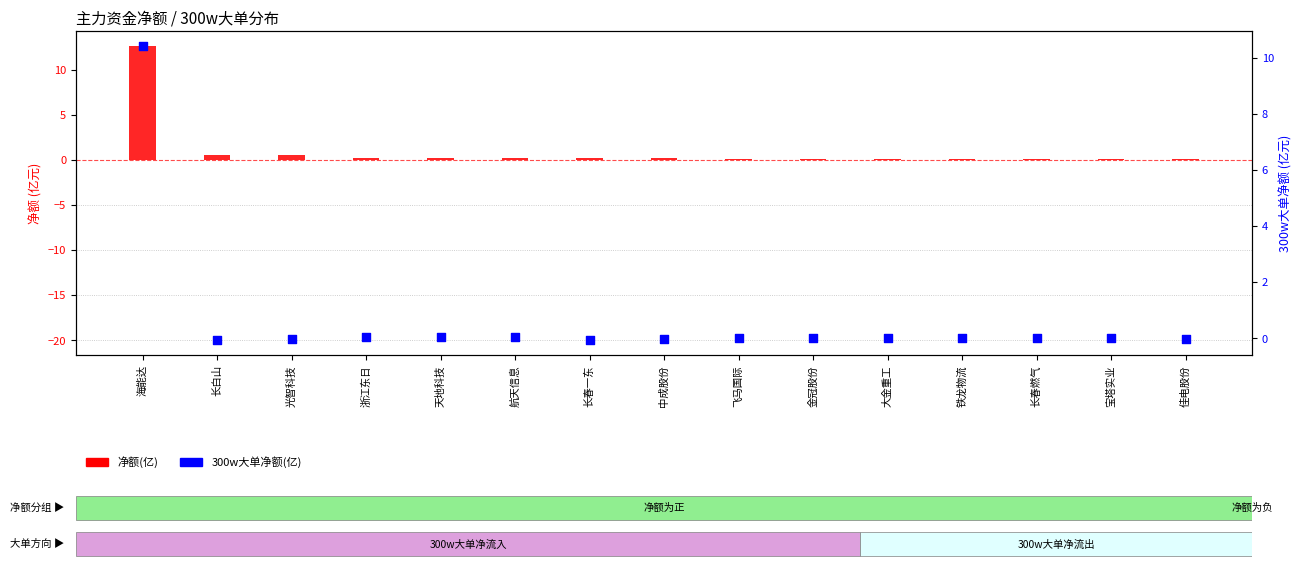

Which series has the largest Y range (max minus min)?

净额(亿)